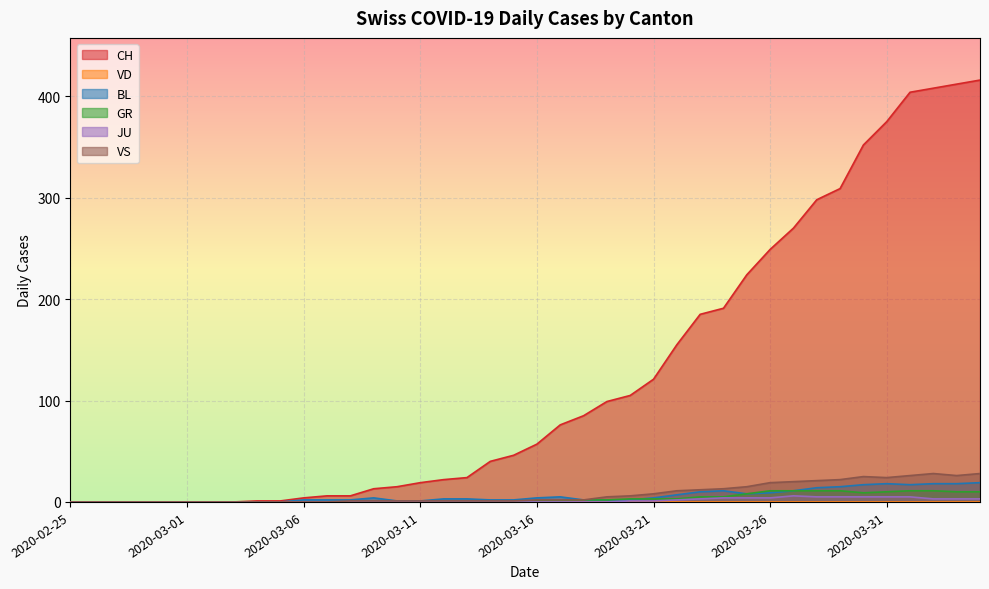

Is the value of BL at 2020-03-09 greater than the value of CH at 2020-03-22?

No